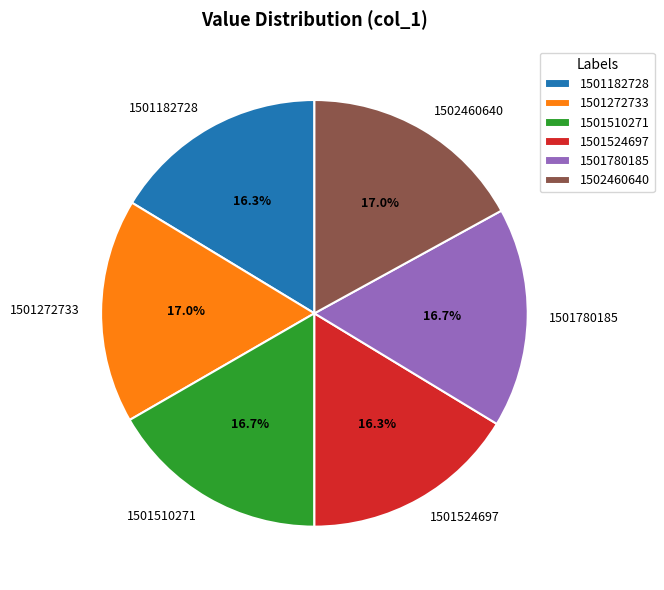

How many segments does this pie chart have?

6